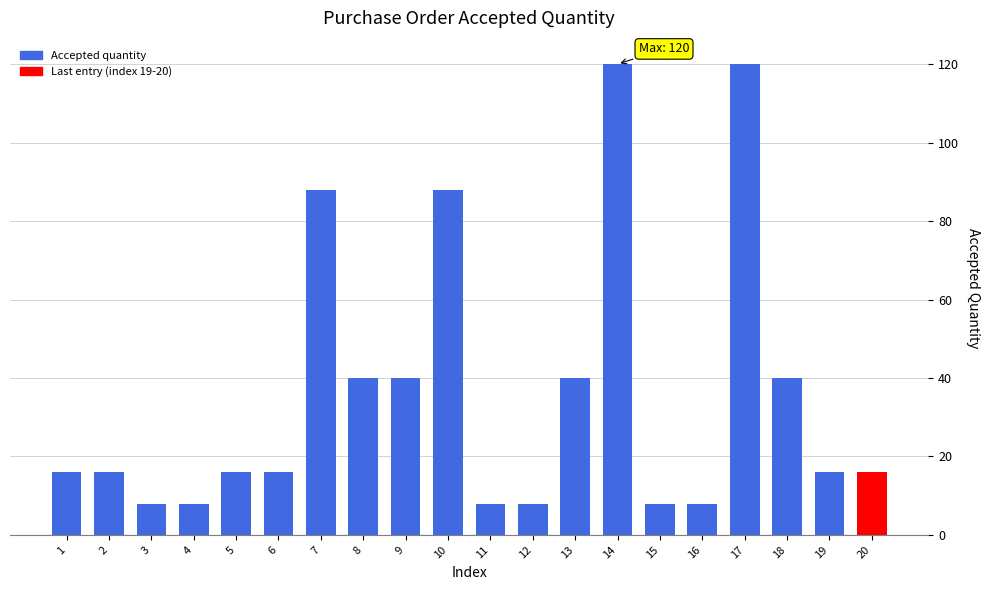

Reading left to right, list all the values displayed in this chart.

16	16	8	8	16	16	88	40	40	88	8	8	40	120	8	8	120	40	16	16